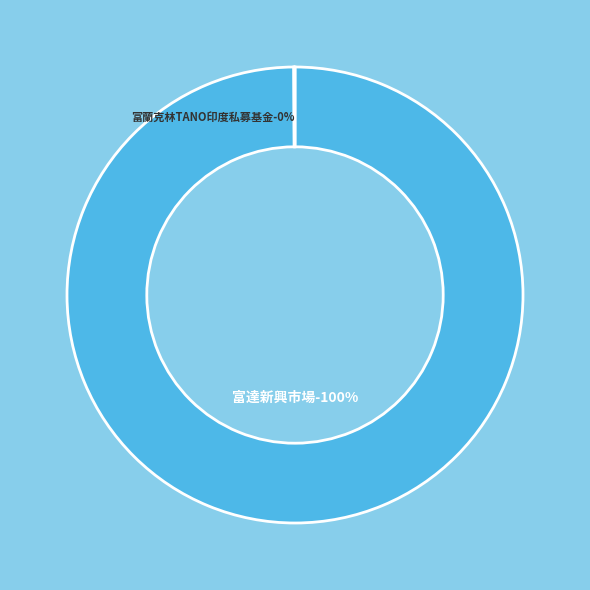

How many slices are in this pie chart?

2